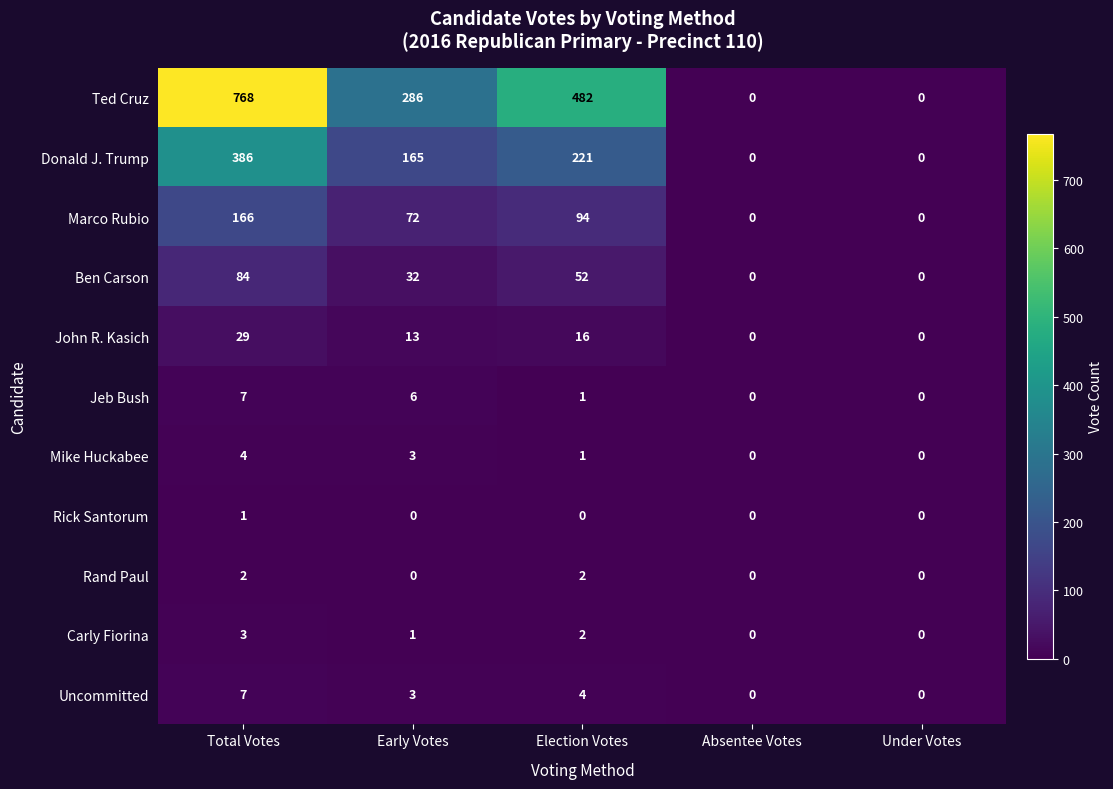

How many distinct data groups are displayed?

11